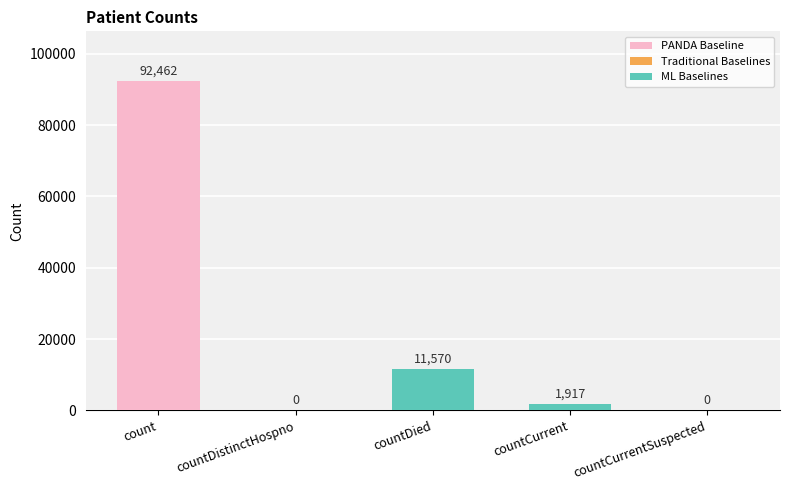

What is the greatest value displayed?

92462